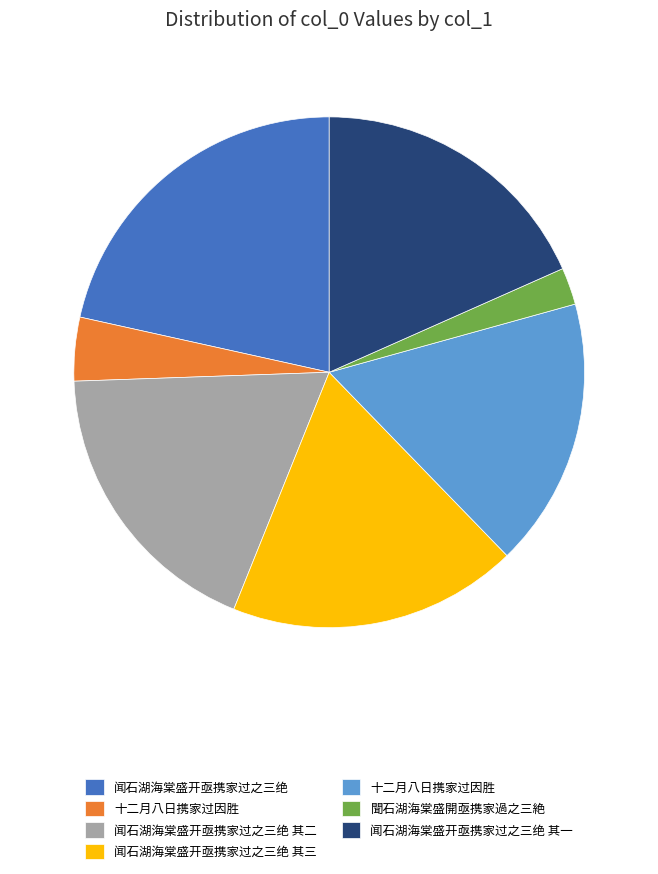

Does any single category account for the majority?

No